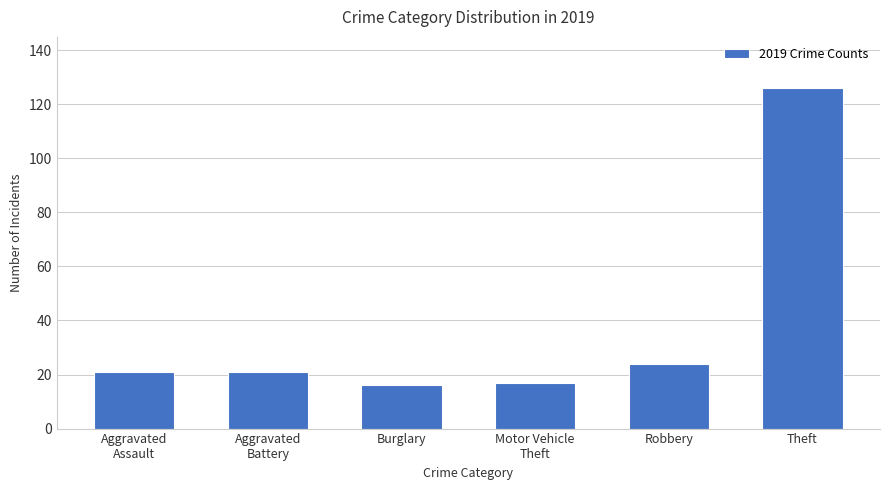

Where is the data nearest to the value 71?

Robbery